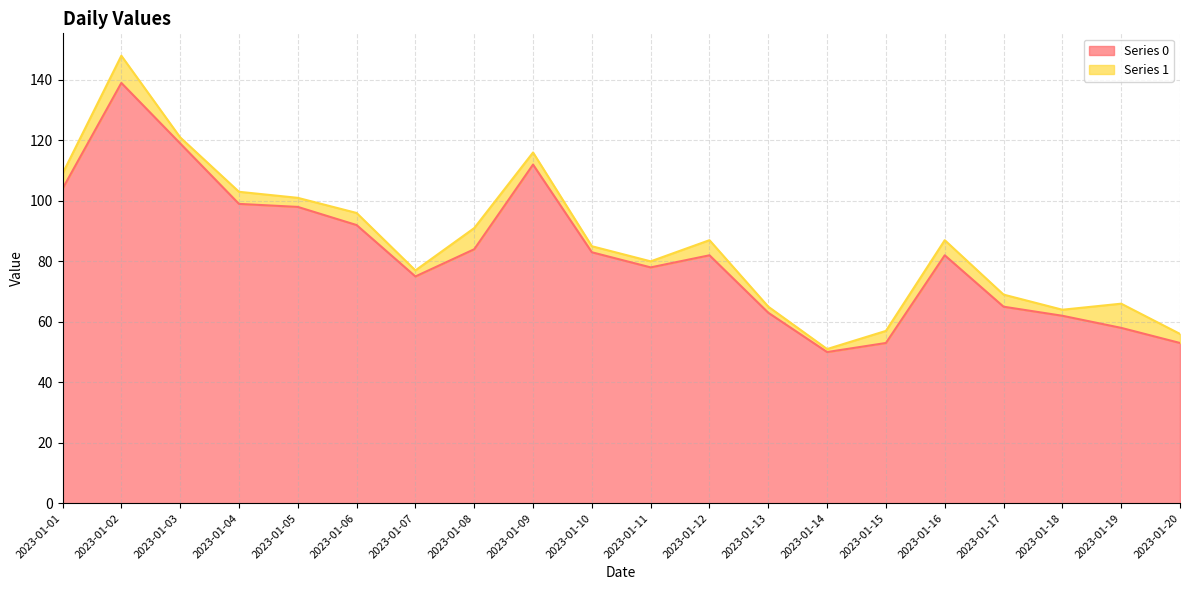

What is the smallest value displayed?

50